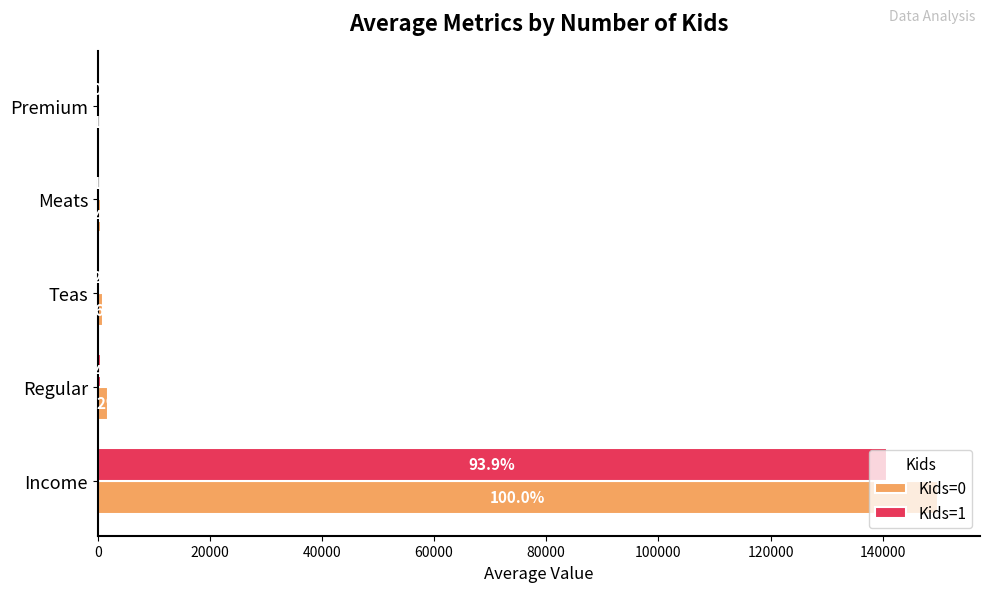

Which series has the largest total across all categories?

Kids=0